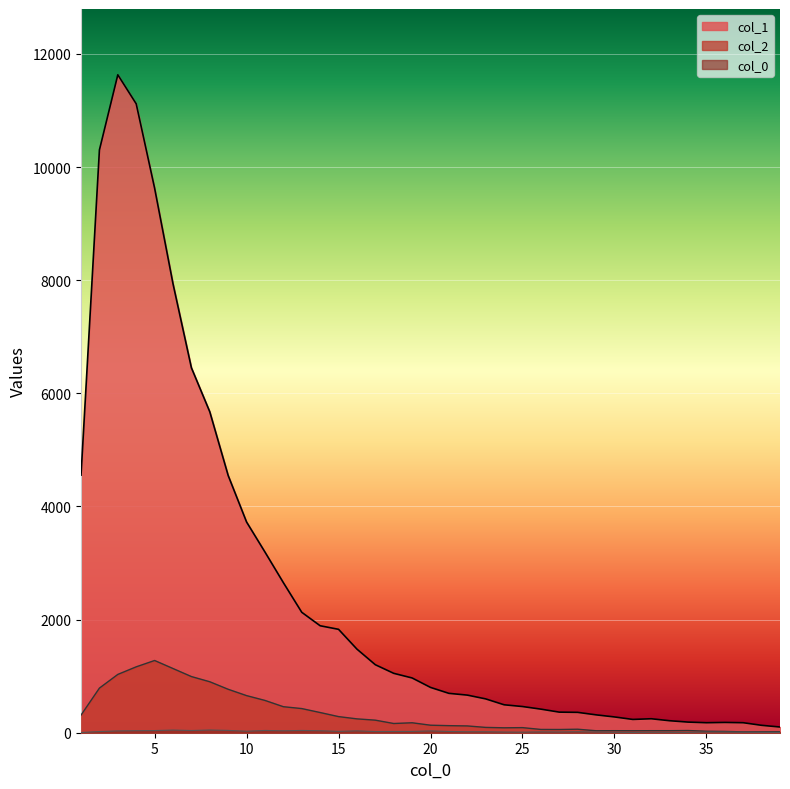

What is the total value across all series at 20?

966